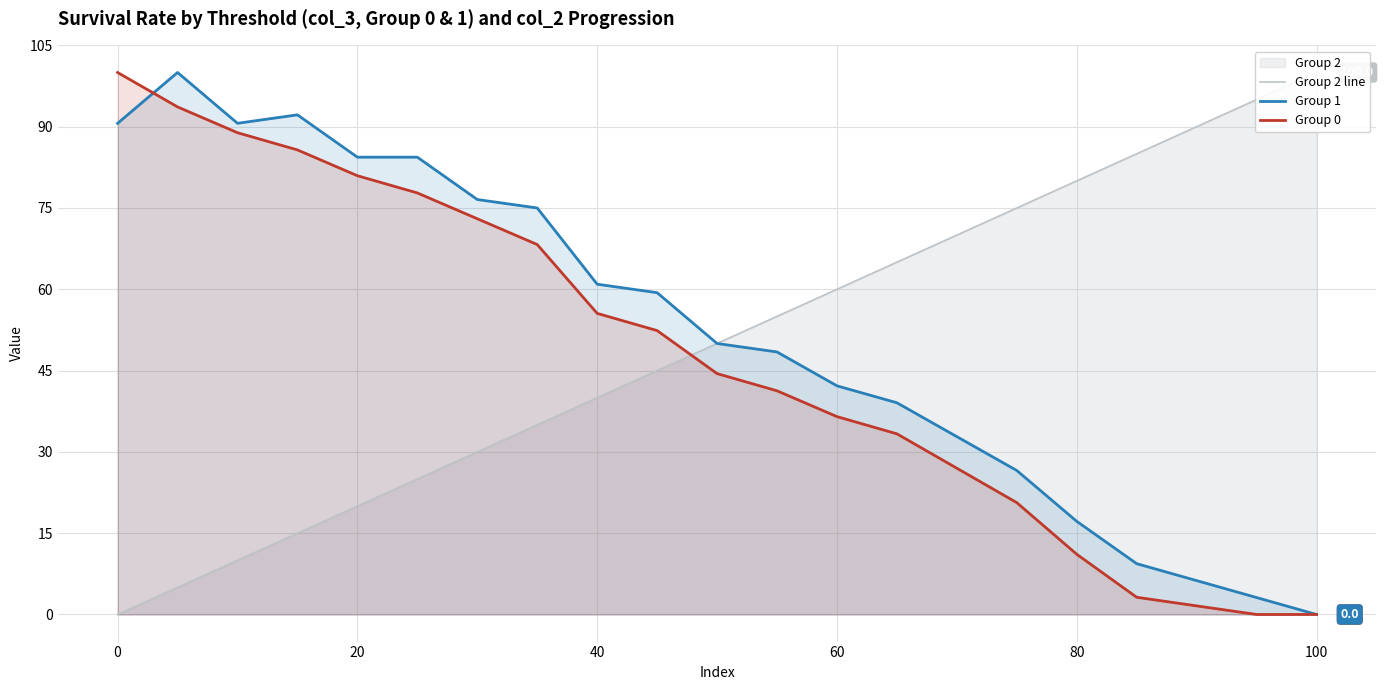

How many data points in Group 0 are above 44?

11